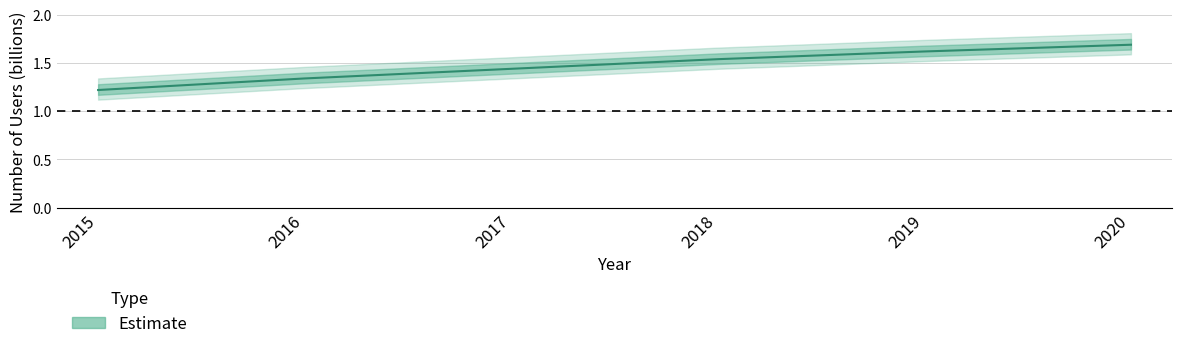

True or false: the data shows 0.8 at 2020.

False